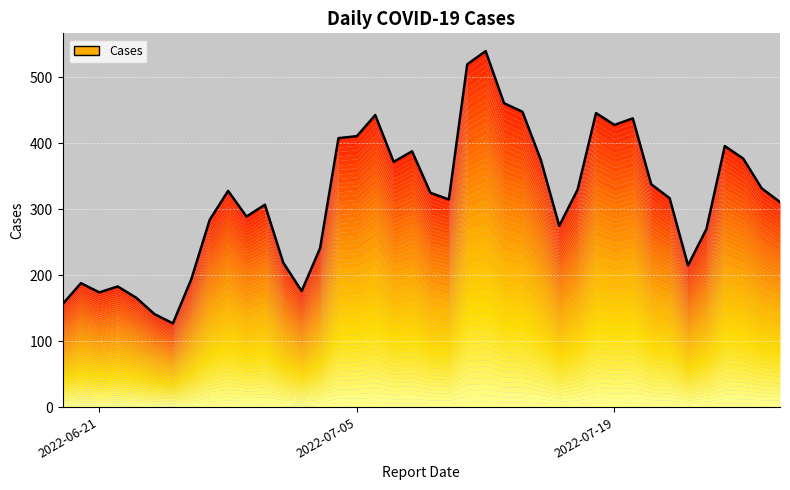

Reading right to left, list all the values displayed in this chart.

311	332	377	396	270	215	317	338	438	428	446	330	275	375	448	461	540	520	315	325	388	372	443	411	408	241	176	219	307	289	328	284	194	127	141	166	183	174	188	156